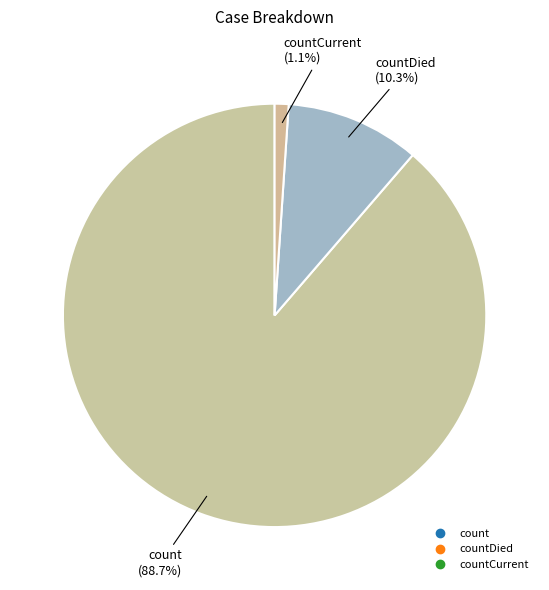

To the nearest percent, what is the difference between the largest and smallest slice percentages?

88%